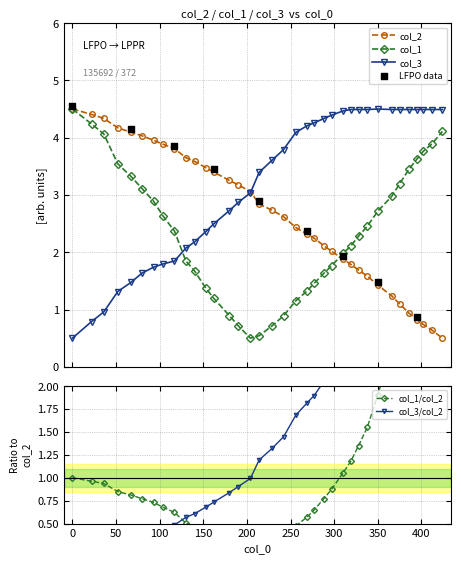

True or false: col_3 and col_1 intersect in this chart.

True